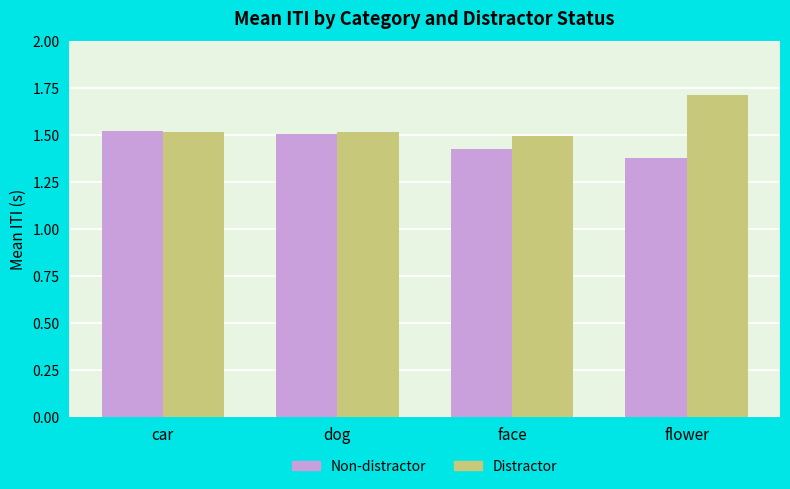

How many Distractor values are between 1 and 2?

4